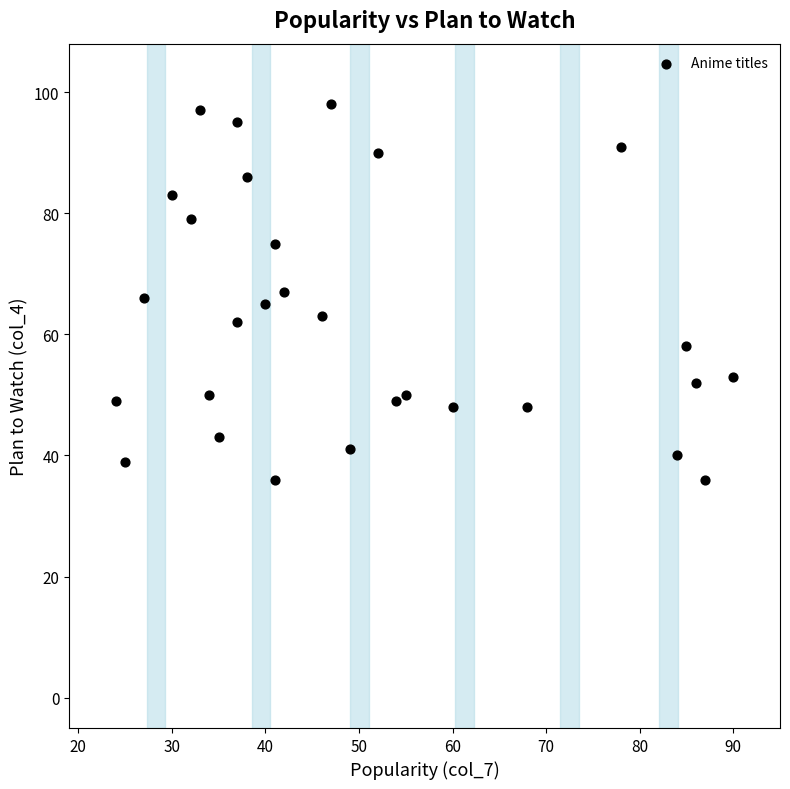

What is the range of Y values (max minus min)?

62